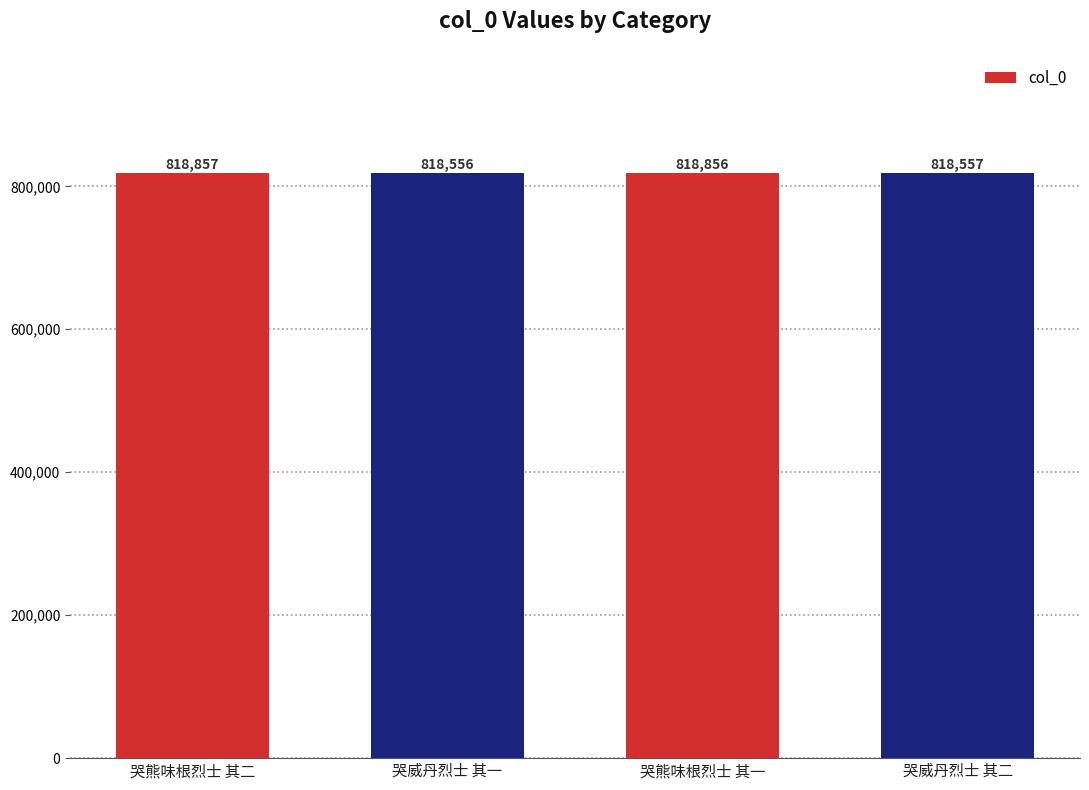

At which label does the data first exceed 818856?

哭熊味根烈士 其二